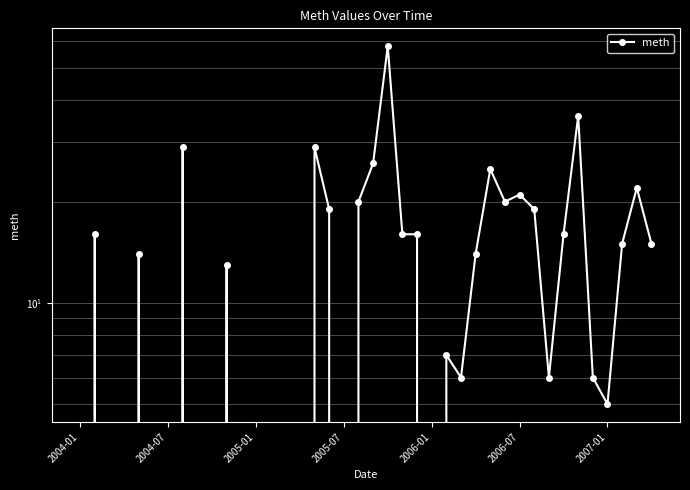

Reading left to right, extract all data points from this chart.

0	16	0	0	14	0	0	29	0	0	13	0	0	0	0	0	29	19	0	20	26	58	16	16	0	7	6	14	25	20	21	19	6	16	36	6	5	15	22	15